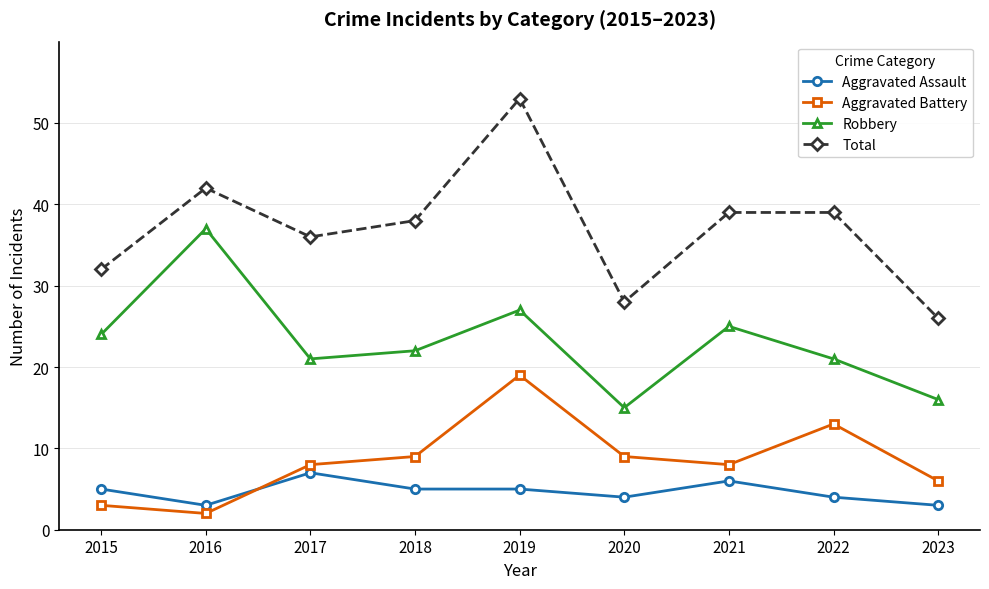

The value of Aggravated Battery at 2022 is 13. True or false?

True